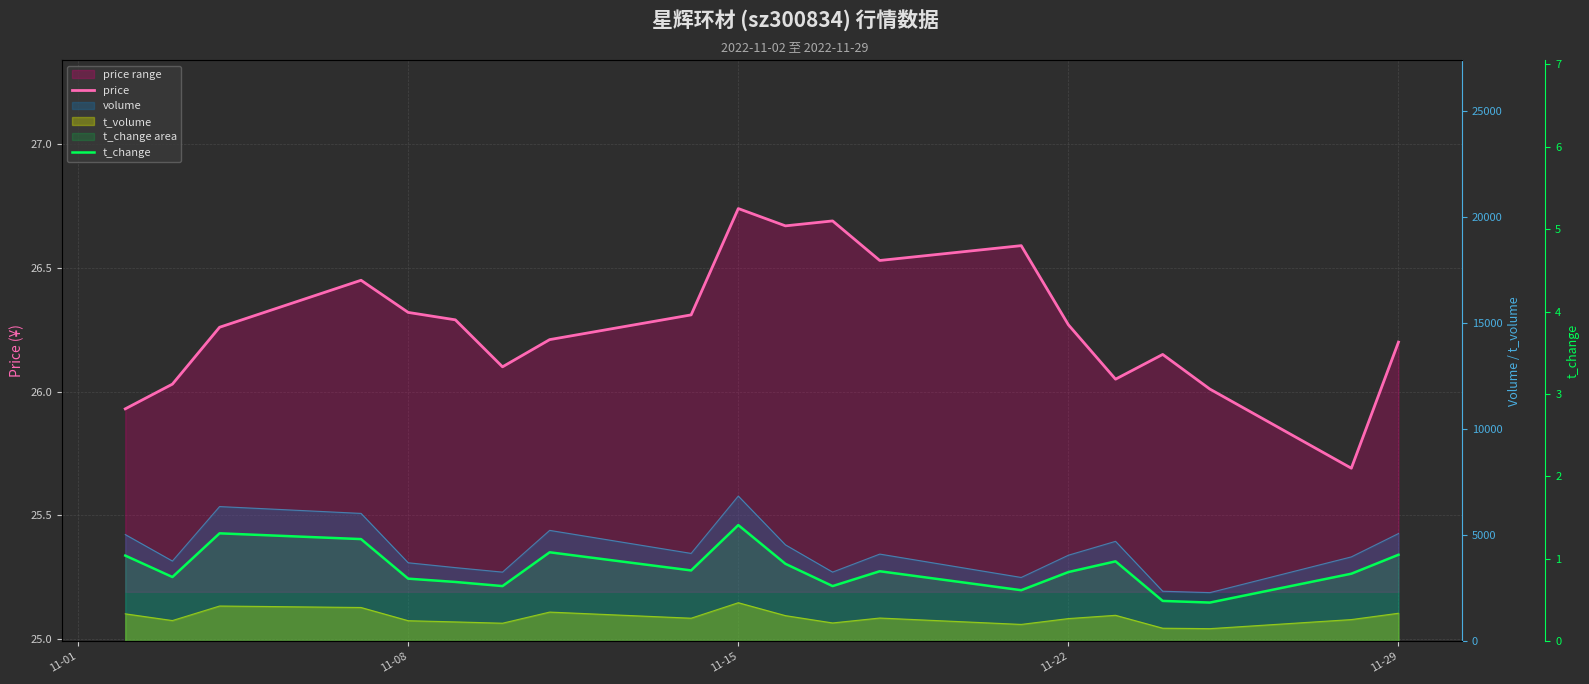

Does the chart display data point markers on the line(s)?

No